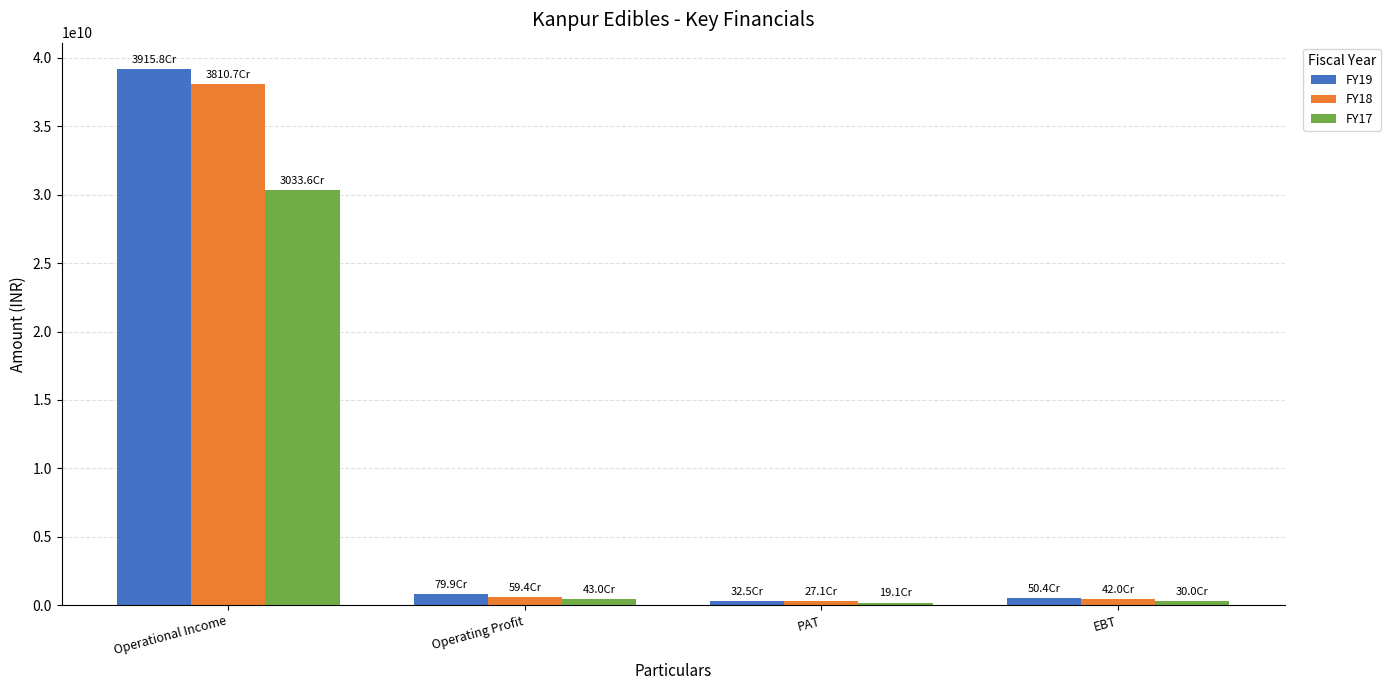

At which label is FY17 closest to 15263278538?

Operating Profit